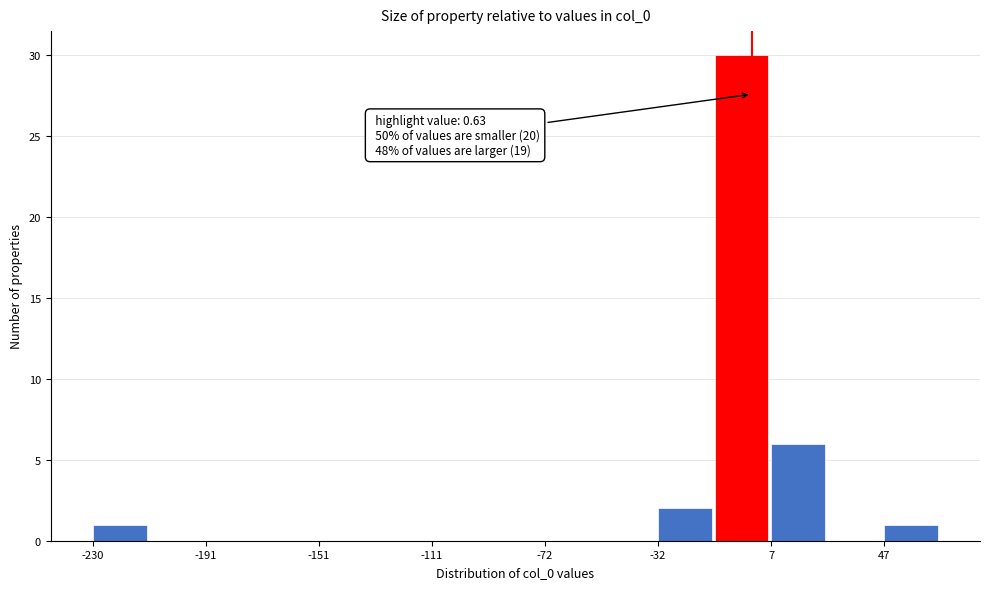

Around what value on the x-axis is the tallest bar? Give the approximate position of its centre, as read against the axis.

-5